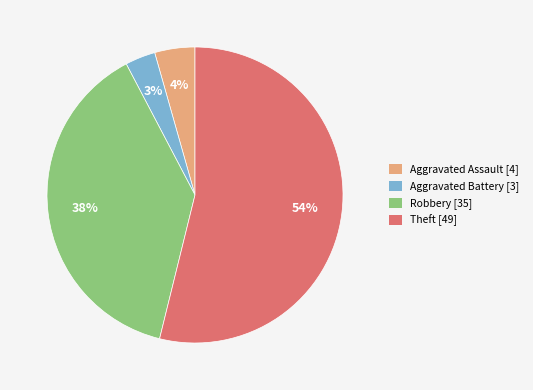

Approximately how many times larger is the value at Aggravated Assault compared to Aggravated Battery?

1.3